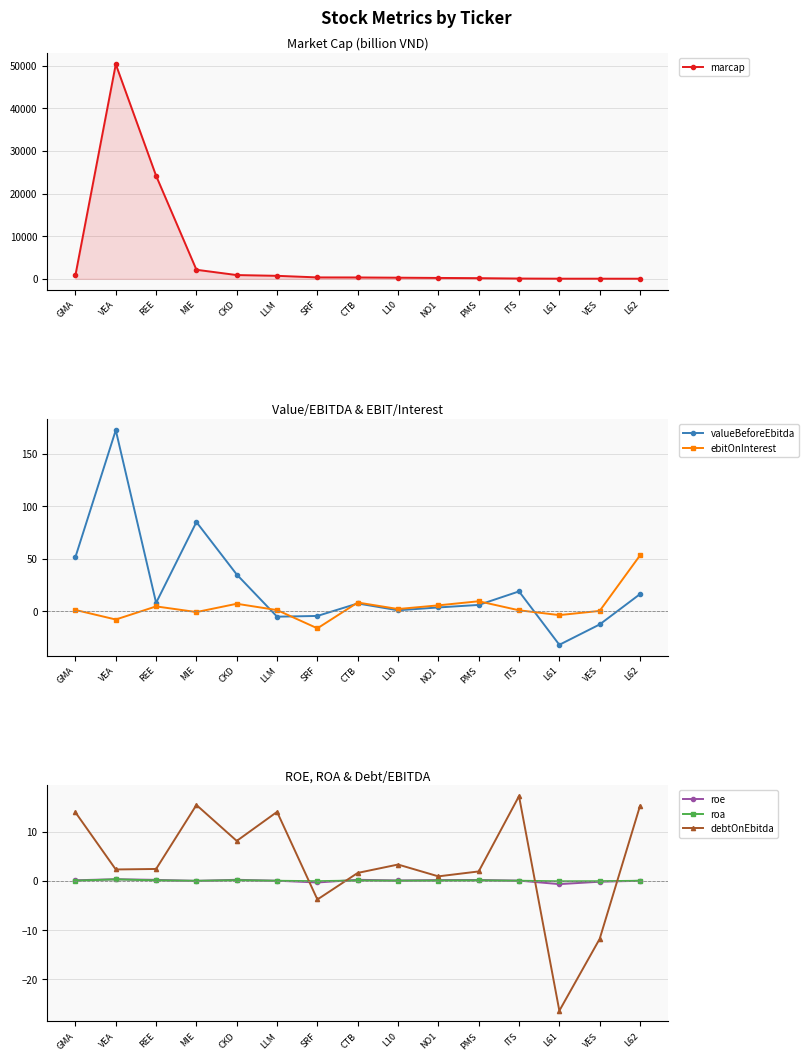

Reading left to right, extract all data points from this chart.

marcap: GMA=888.0	VEA=50339.0	REE=24167.0	MIE=2130.0	CKD=889.0	LLM=711.0	SRF=338.0	CTB=327.0	L10=272.0	NO1=214.0	PMS=163.0	ITS=73.0	L61=38.0	VES=37.0	L62=31.0
valueBeforeEbitda: GMA=51.5	VEA=172.4	REE=7.8	MIE=84.8	CKD=34.8	LLM=-5.4	SRF=-4.7	CTB=7.2	L10=0.7	NO1=3.4	PMS=5.8	ITS=18.7	L61=-32.2	VES=-12.8	L62=16.1
ebitOnInterest: GMA=1.0	VEA=-8.1	REE=4.4	MIE=-1.0	CKD=6.9	LLM=0.9	SRF=-16.5	CTB=8.1	L10=1.9	NO1=5.4	PMS=9.3	ITS=0.7	L61=-3.9	VES=0.1	L62=53.0
roe: GMA=0.1	VEA=0.3	REE=0.2	MIE=-0.0	CKD=0.2	LLM=0.0	SRF=-0.3	CTB=0.2	L10=0.1	NO1=0.1	PMS=0.2	ITS=0.0	L61=-0.7	VES=-0.2	L62=0.0
roa: GMA=0.0	VEA=0.3	REE=0.1	MIE=-0.0	CKD=0.1	LLM=0.0	SRF=-0.1	CTB=0.1	L10=0.0	NO1=0.1	PMS=0.1	ITS=0.0	L61=-0.1	VES=-0.1	L62=0.0
debtOnEbitda: GMA=13.9	VEA=2.3	REE=2.4	MIE=15.4	CKD=8.1	LLM=14.0	SRF=-3.8	CTB=1.6	L10=3.3	NO1=0.9	PMS=1.9	ITS=17.2	L61=-26.4	VES=-11.8	L62=15.2